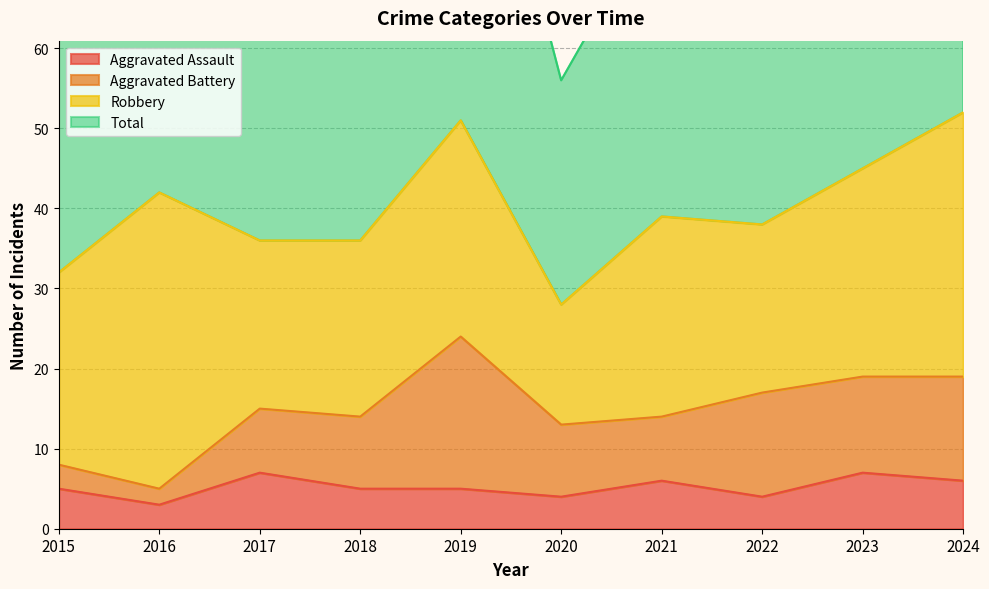

What is the difference between the highest and lowest values at 2017?

65